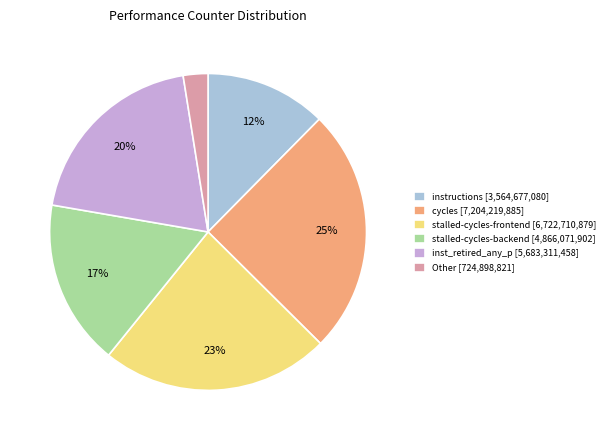

Does inst_retired_any_p [5,683,311,458] represent more than half of the total?

No